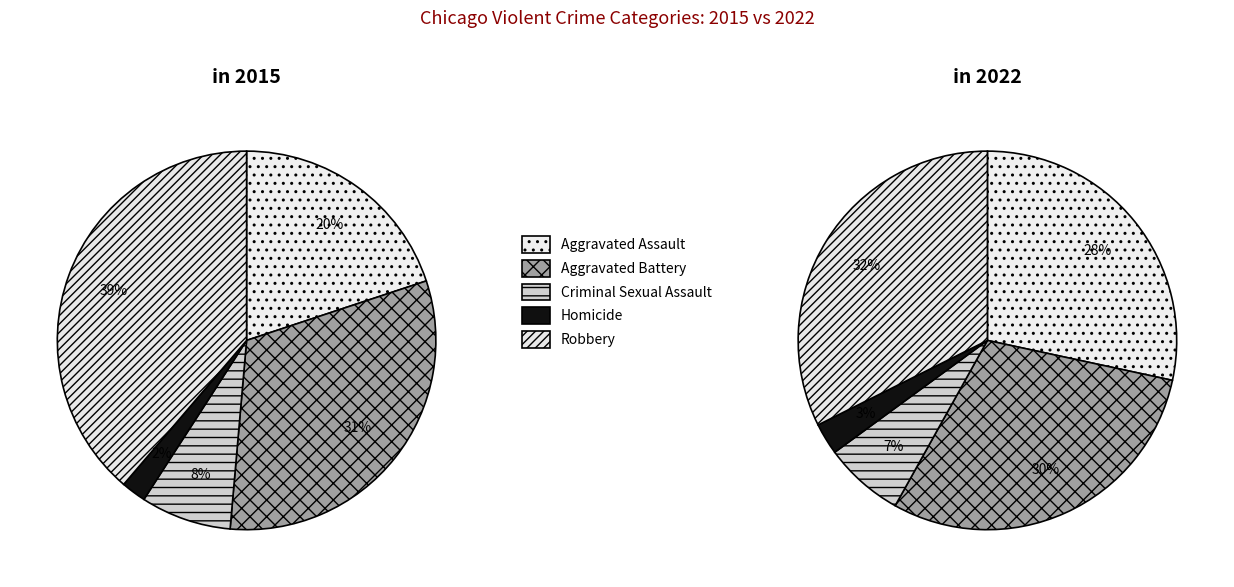

Which has a higher value, Aggravated Assault or Aggravated Battery?

Aggravated Battery